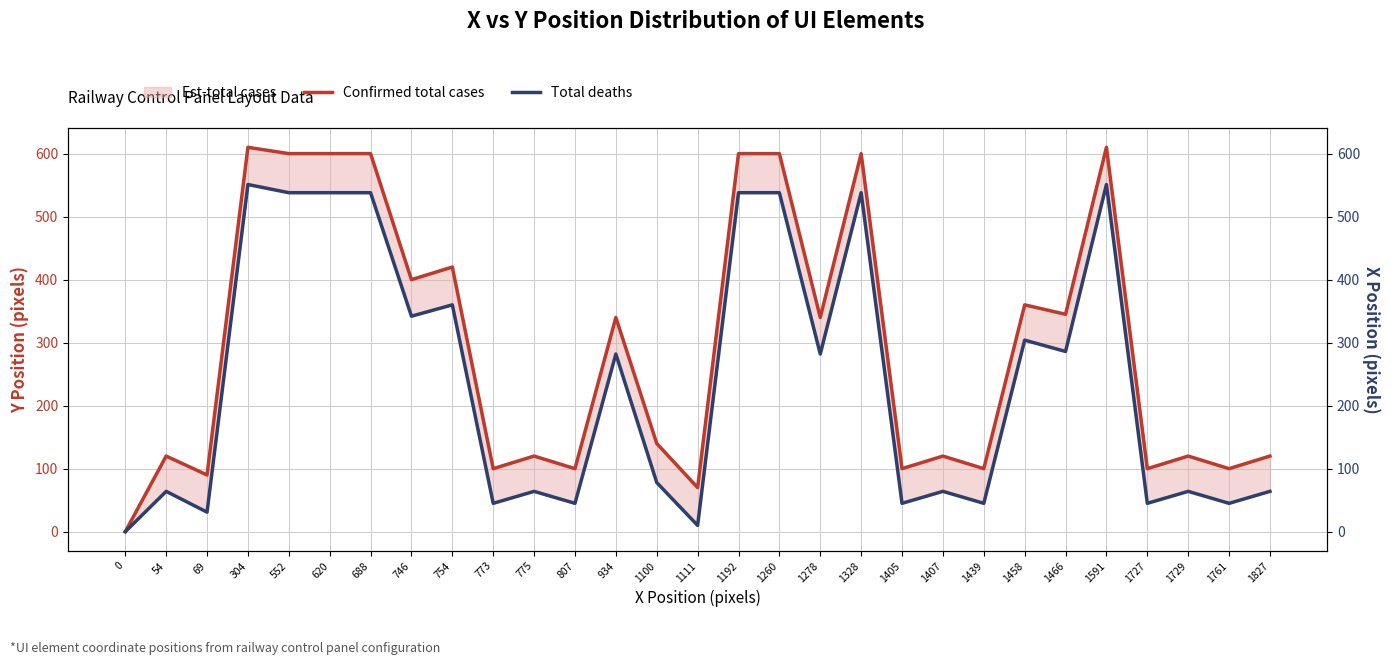

At which category is the sum across all series the highest?

304